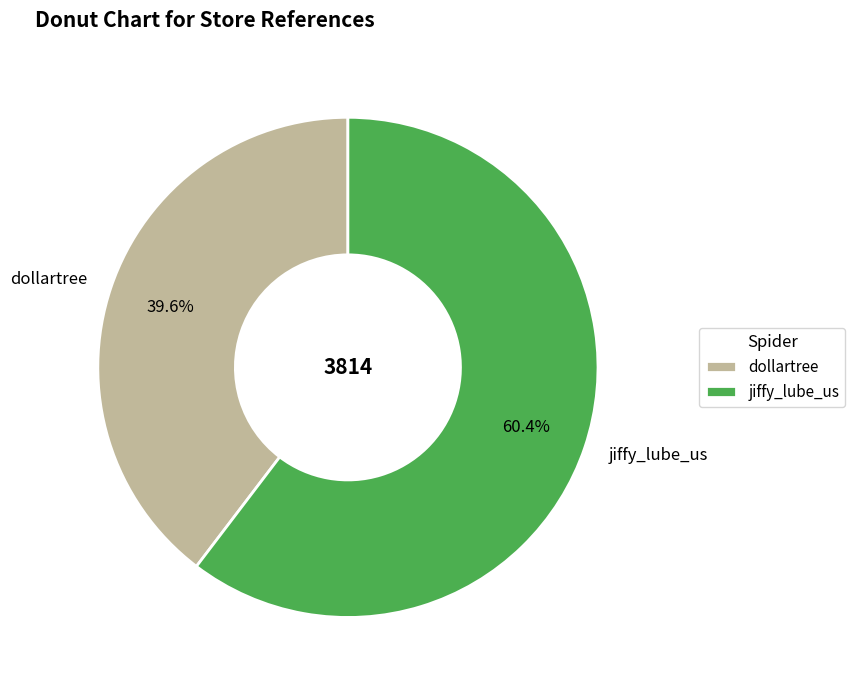

What is the ratio of the value at dollartree to the value at jiffy_lube_us?

0.7